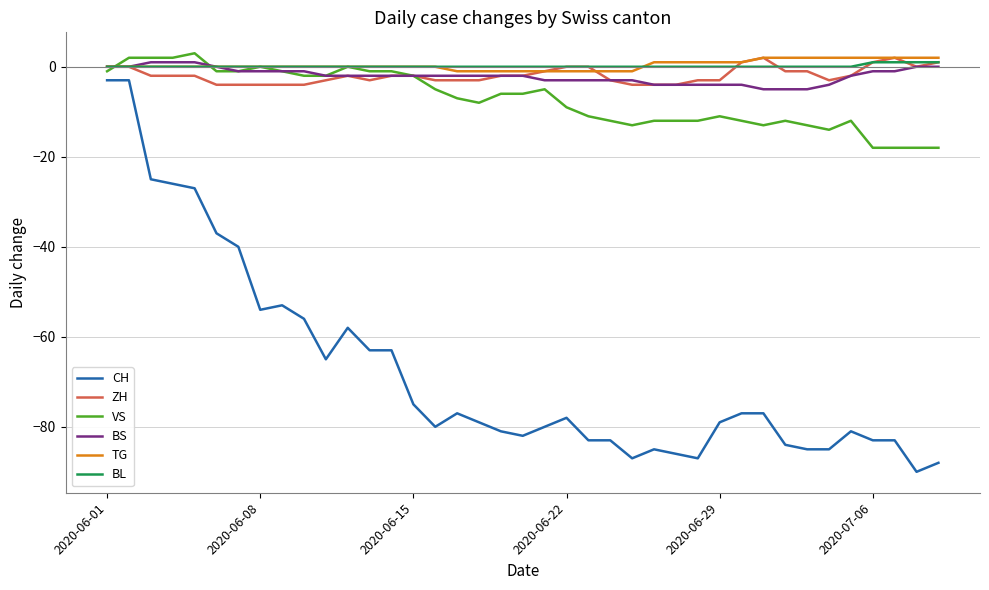

Which series has the widest spread of values?

CH